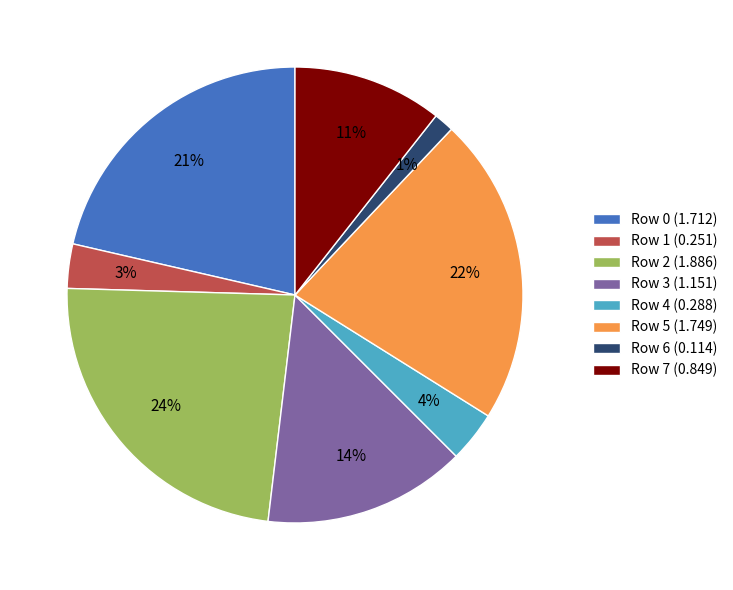

To the nearest percent, what is the average slice percentage?

12%